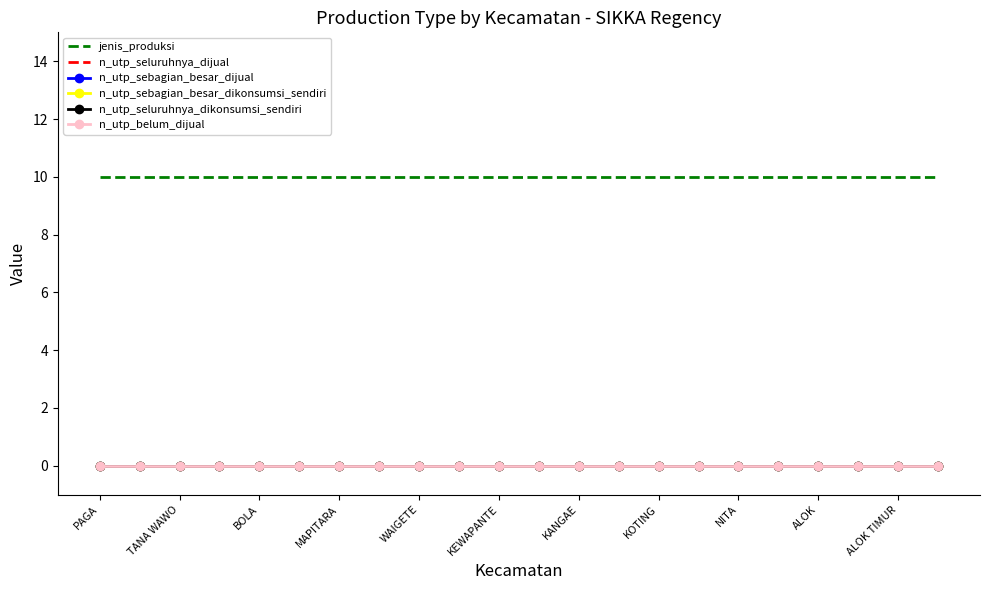

At which label does n_utp_sebagian_besar_dijual reach its peak?

PAGA